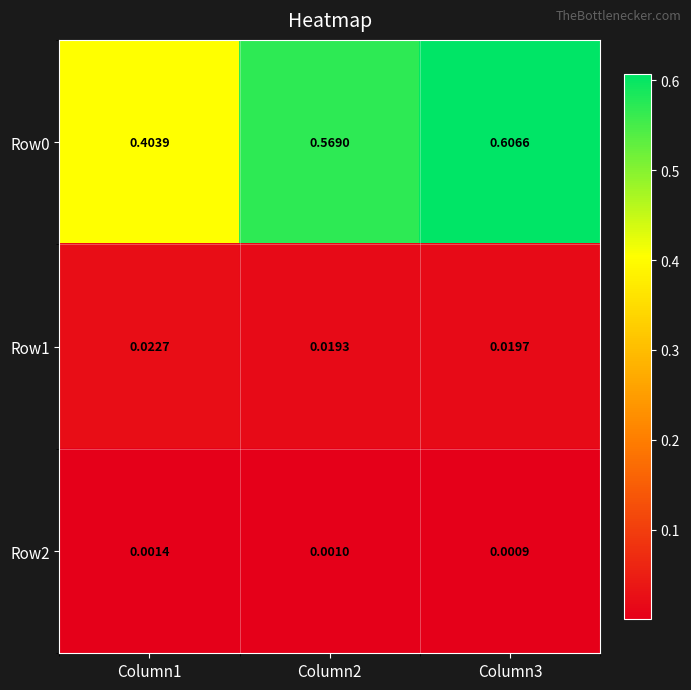

Is the value of Row0 at Column1 greater than the value of Row2 at Column1?

Yes